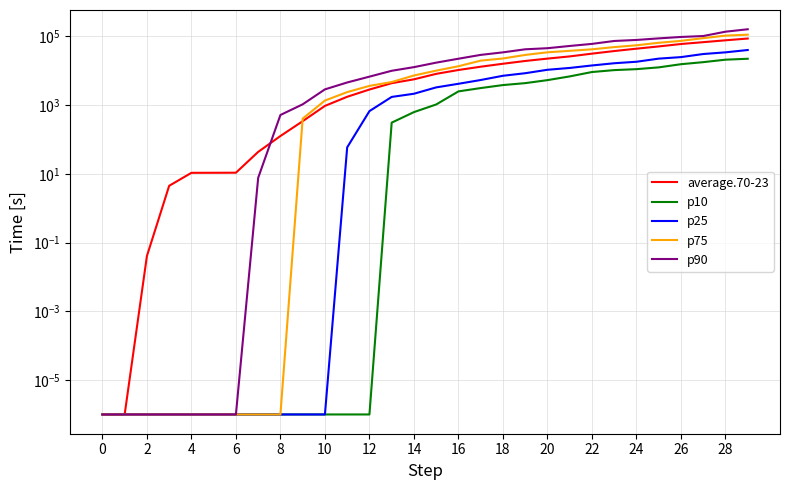

True or false: p25 and p10 cross at least once.

False